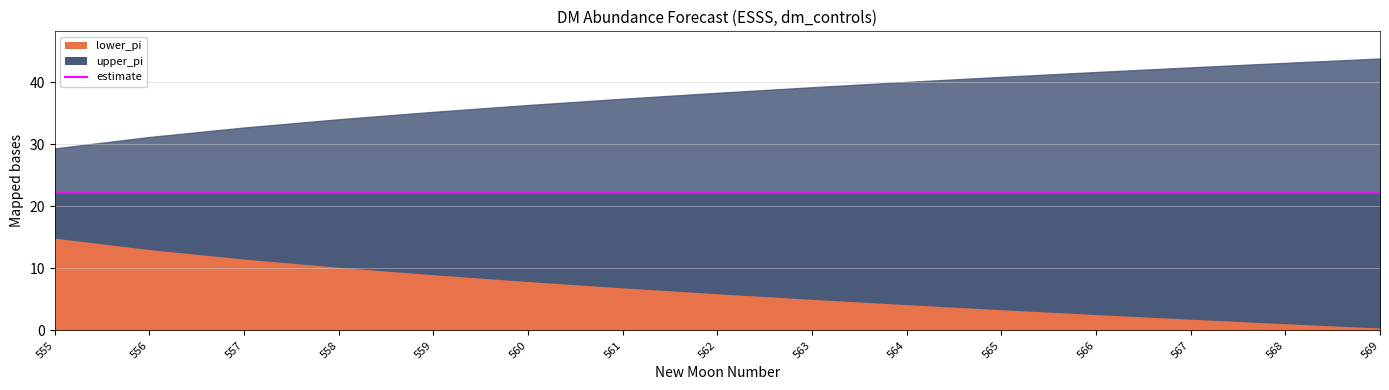

What is the difference between the maximum and second lowest values in the lower_pi series?

13.8